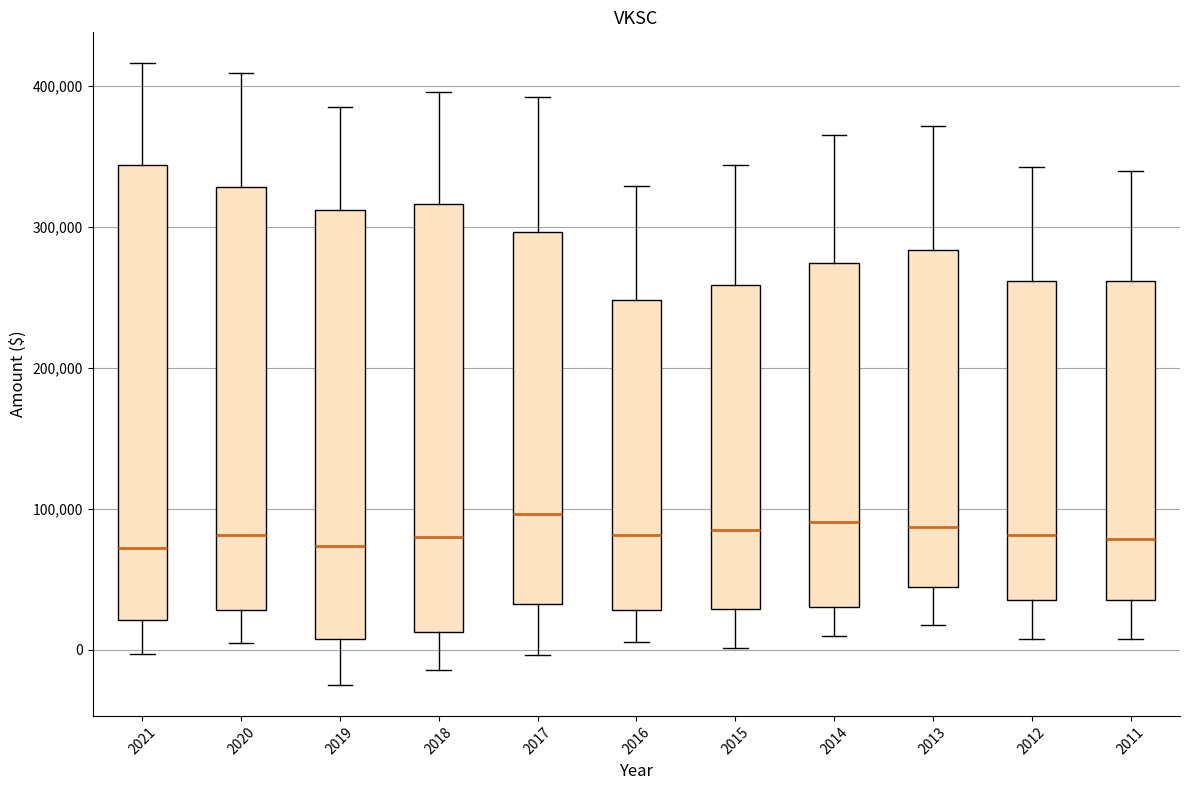

Where does the median line of the box at x = 2013 sit on the y-axis? The values are not printed on the chart, so give them approximately, as read against the axis.

90000